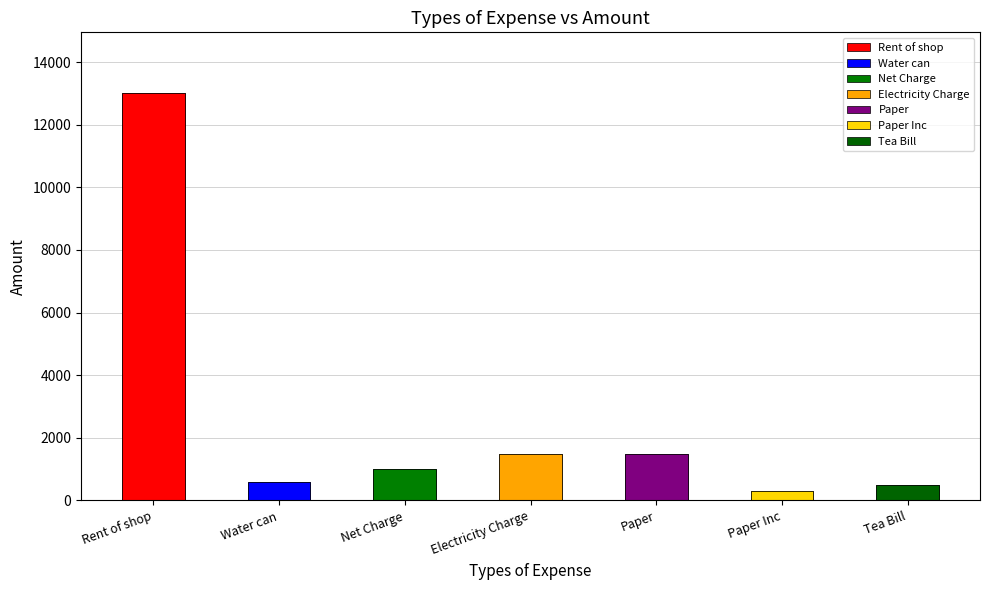

What is the difference between the second highest and minimum values?

1200